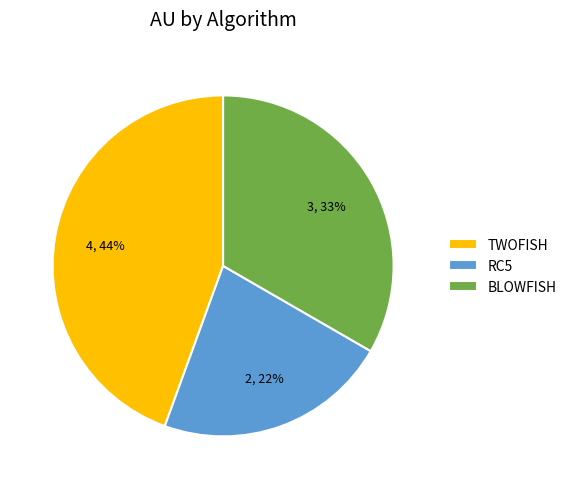

How many segments does this pie chart have?

3